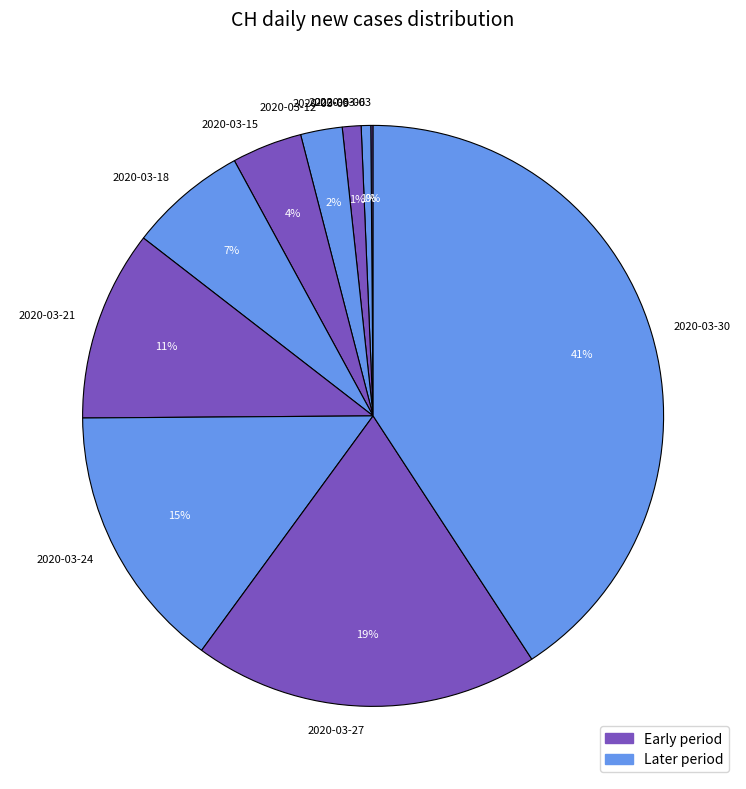

To the nearest percent, what portion does 2020-03-30 represent?

41%